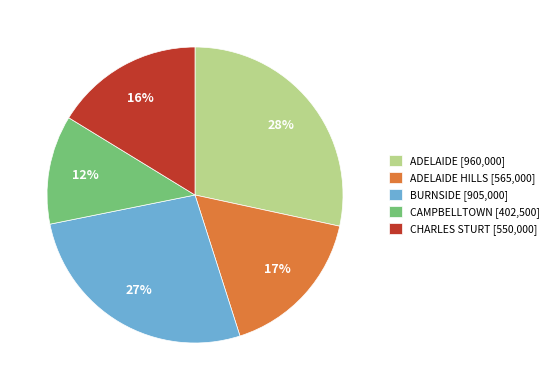

What percentage is the BURNSIDE [905,000] slice, to the nearest percent?

27%